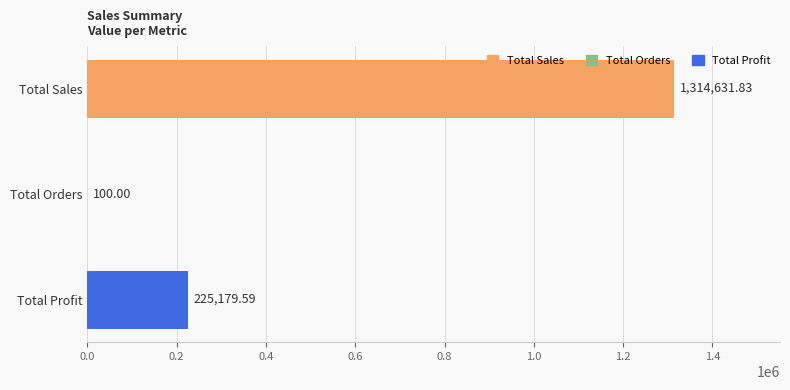

Where is the data nearest to the value 657365?

Total Profit